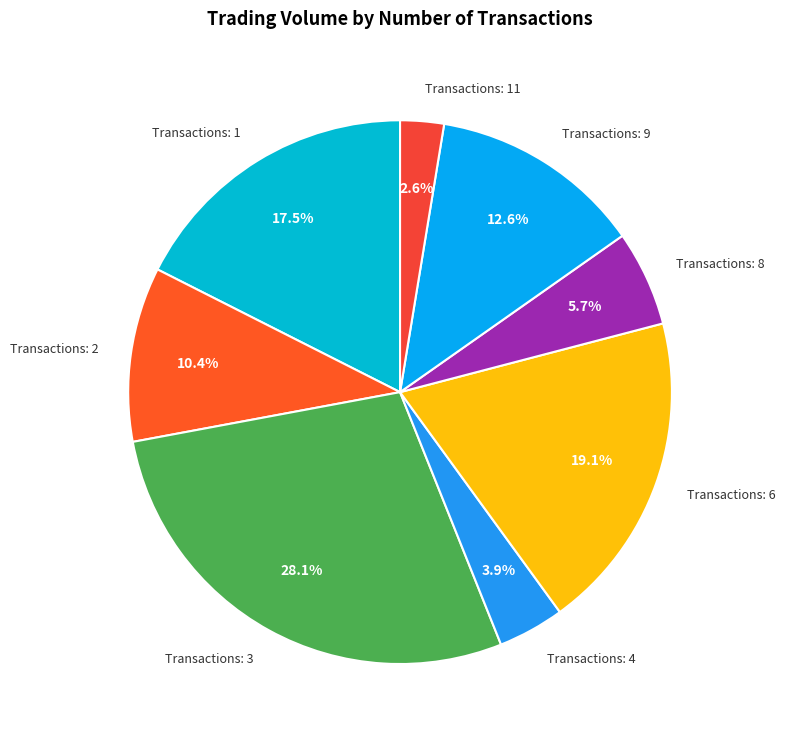

What is the ratio of the value at Transactions: 4 to the value at Transactions: 2?

0.4